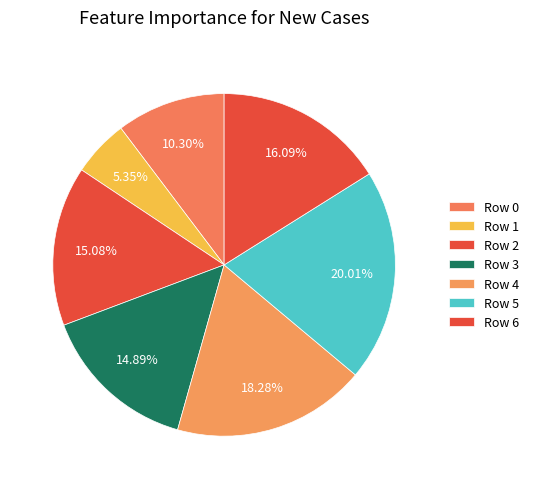

True or false: Row 3 accounts for 26% of the total.

False